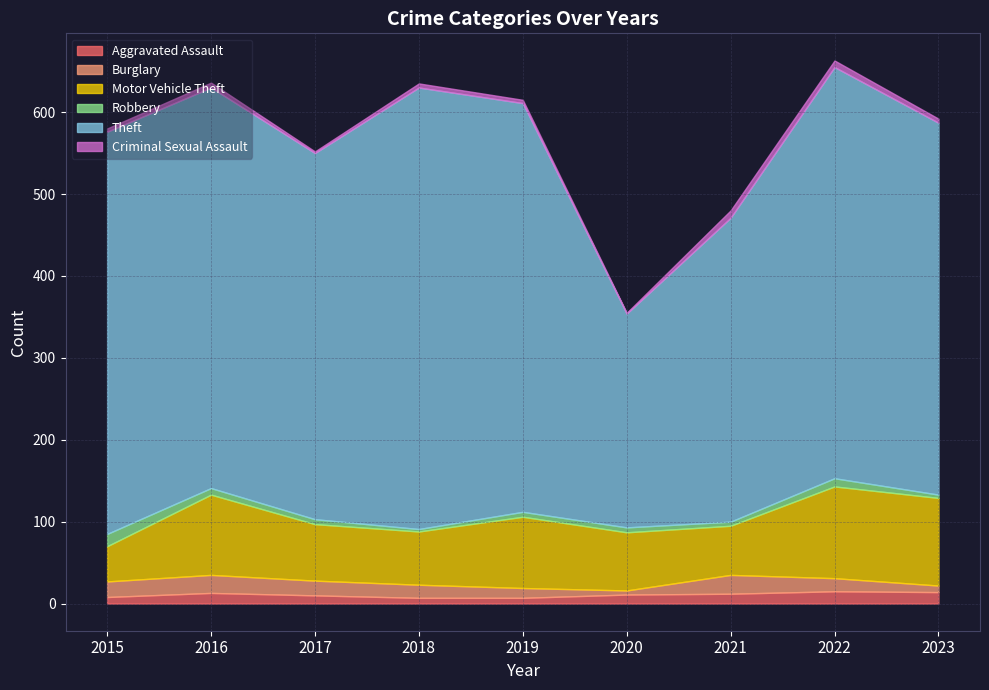

In Criminal Sexual Assault, how many points are lower than both neighbors (excluding endpoints)?

2